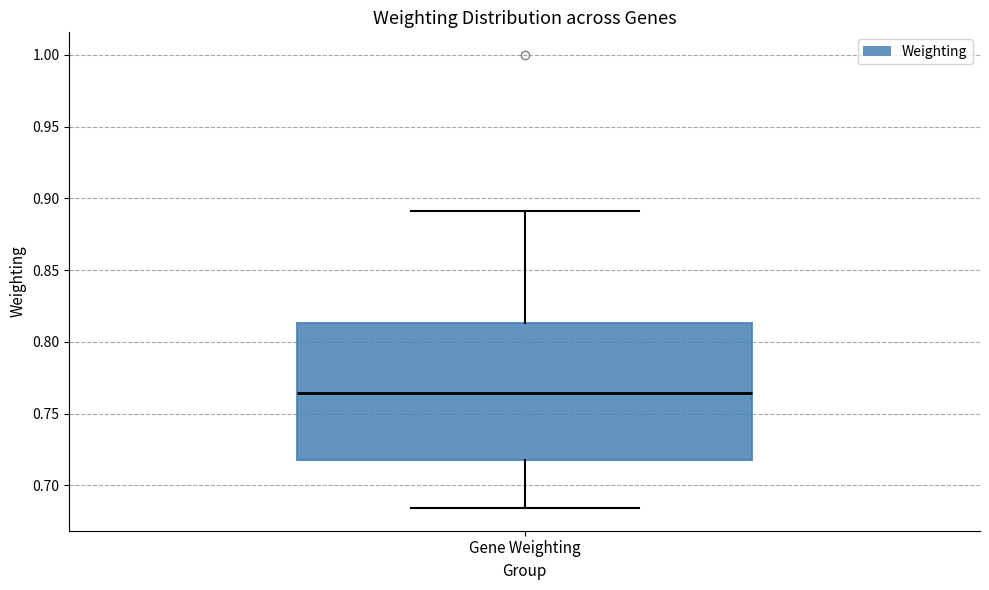

Transcribe this box plot: give where the median line is, the range the box spans, and where the two whiskers end, as read against the y-axis. The values are not printed on the chart, so give them approximately, as read against the axis.

median 0.765, box 0.715 to 0.815, whiskers 0.685 to 0.890